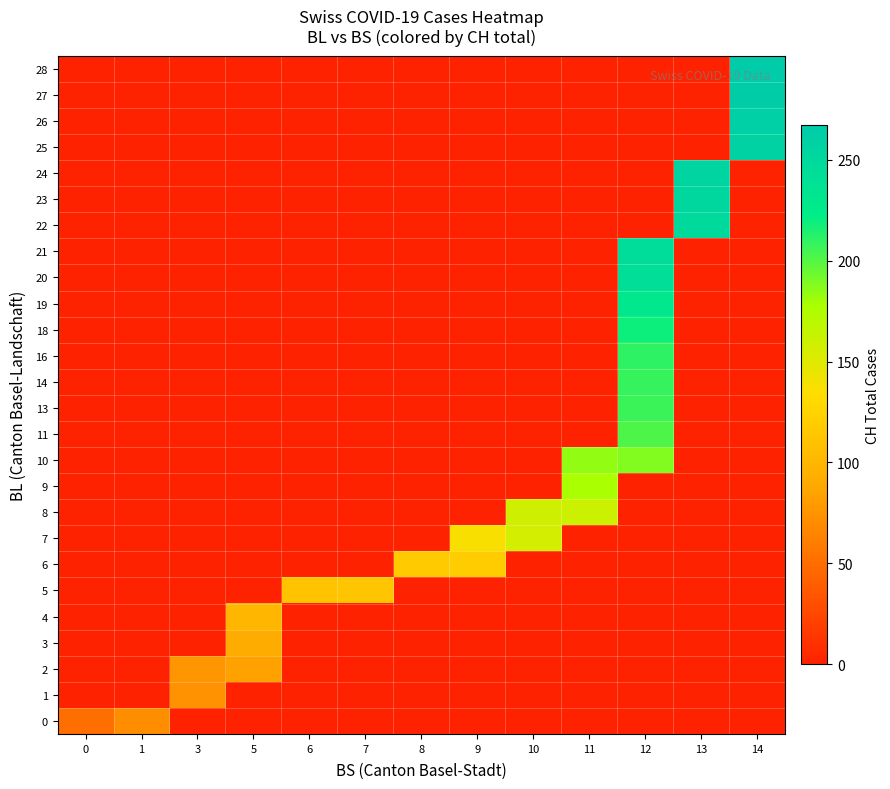

Reading right to left, list all the values displayed in this chart.

0: 14=0	13=0	12=0	11=0	10=0	9=0	8=0	7=0	6=0	5=0	3=0	1=70	0=51
1: 14=0	13=0	12=0	11=0	10=0	9=0	8=0	7=0	6=0	5=0	3=74	1=0	0=0
2: 14=0	13=0	12=0	11=0	10=0	9=0	8=0	7=0	6=0	5=84	3=76	1=0	0=0
3: 14=0	13=0	12=0	11=0	10=0	9=0	8=0	7=0	6=0	5=91	3=0	1=0	0=0
4: 14=0	13=0	12=0	11=0	10=0	9=0	8=0	7=0	6=0	5=100	3=0	1=0	0=0
5: 14=0	13=0	12=0	11=0	10=0	9=0	8=0	7=113	6=111	5=0	3=0	1=0	0=0
6: 14=0	13=0	12=0	11=0	10=0	9=119	8=117	7=0	6=0	5=0	3=0	1=0	0=0
7: 14=0	13=0	12=0	11=0	10=156	9=137	8=0	7=0	6=0	5=0	3=0	1=0	0=0
8: 14=0	13=0	12=0	11=160	10=159	9=0	8=0	7=0	6=0	5=0	3=0	1=0	0=0
9: 14=0	13=0	12=0	11=178	10=0	9=0	8=0	7=0	6=0	5=0	3=0	1=0	0=0
10: 14=0	13=0	12=188	11=184	10=0	9=0	8=0	7=0	6=0	5=0	3=0	1=0	0=0
11: 14=0	13=0	12=202	11=0	10=0	9=0	8=0	7=0	6=0	5=0	3=0	1=0	0=0
13: 14=0	13=0	12=207	11=0	10=0	9=0	8=0	7=0	6=0	5=0	3=0	1=0	0=0
14: 14=0	13=0	12=208	11=0	10=0	9=0	8=0	7=0	6=0	5=0	3=0	1=0	0=0
16: 14=0	13=0	12=210	11=0	10=0	9=0	8=0	7=0	6=0	5=0	3=0	1=0	0=0
18: 14=0	13=0	12=218	11=0	10=0	9=0	8=0	7=0	6=0	5=0	3=0	1=0	0=0
19: 14=0	13=0	12=231	11=0	10=0	9=0	8=0	7=0	6=0	5=0	3=0	1=0	0=0
20: 14=0	13=0	12=243	11=0	10=0	9=0	8=0	7=0	6=0	5=0	3=0	1=0	0=0
21: 14=0	13=0	12=246	11=0	10=0	9=0	8=0	7=0	6=0	5=0	3=0	1=0	0=0
22: 14=0	13=249	12=0	11=0	10=0	9=0	8=0	7=0	6=0	5=0	3=0	1=0	0=0
23: 14=0	13=252	12=0	11=0	10=0	9=0	8=0	7=0	6=0	5=0	3=0	1=0	0=0
24: 14=0	13=255	12=0	11=0	10=0	9=0	8=0	7=0	6=0	5=0	3=0	1=0	0=0
25: 14=258	13=0	12=0	11=0	10=0	9=0	8=0	7=0	6=0	5=0	3=0	1=0	0=0
26: 14=261	13=0	12=0	11=0	10=0	9=0	8=0	7=0	6=0	5=0	3=0	1=0	0=0
27: 14=264	13=0	12=0	11=0	10=0	9=0	8=0	7=0	6=0	5=0	3=0	1=0	0=0
28: 14=267	13=0	12=0	11=0	10=0	9=0	8=0	7=0	6=0	5=0	3=0	1=0	0=0